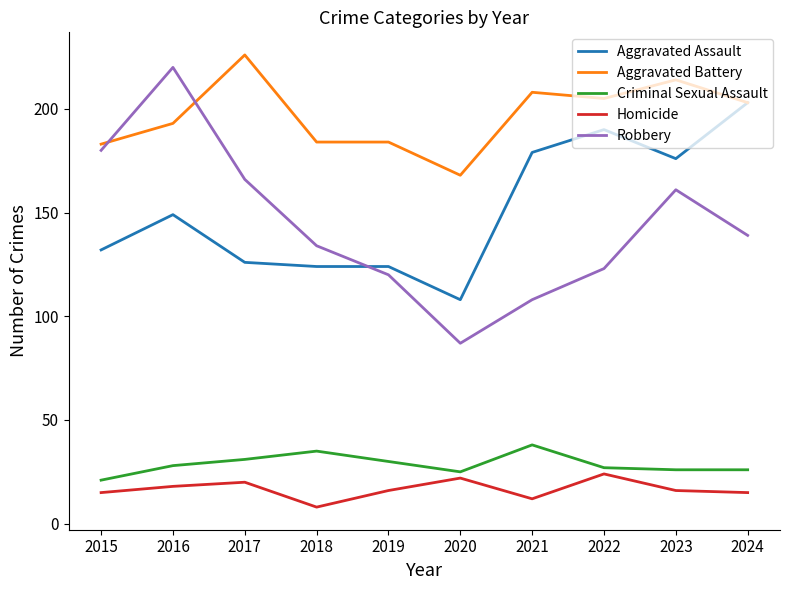

What is the difference between the highest and lowest values at 2016?

202